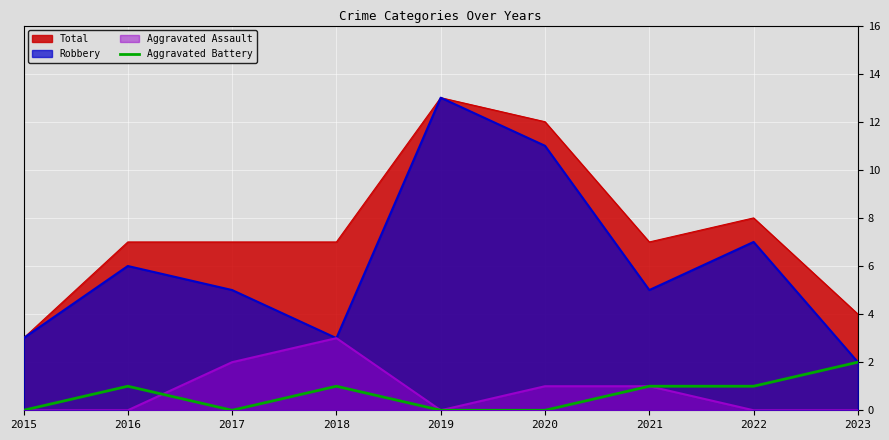

Rank the series at 2017 from lowest to highest value.

Aggravated Battery, Aggravated Assault, Robbery, Total